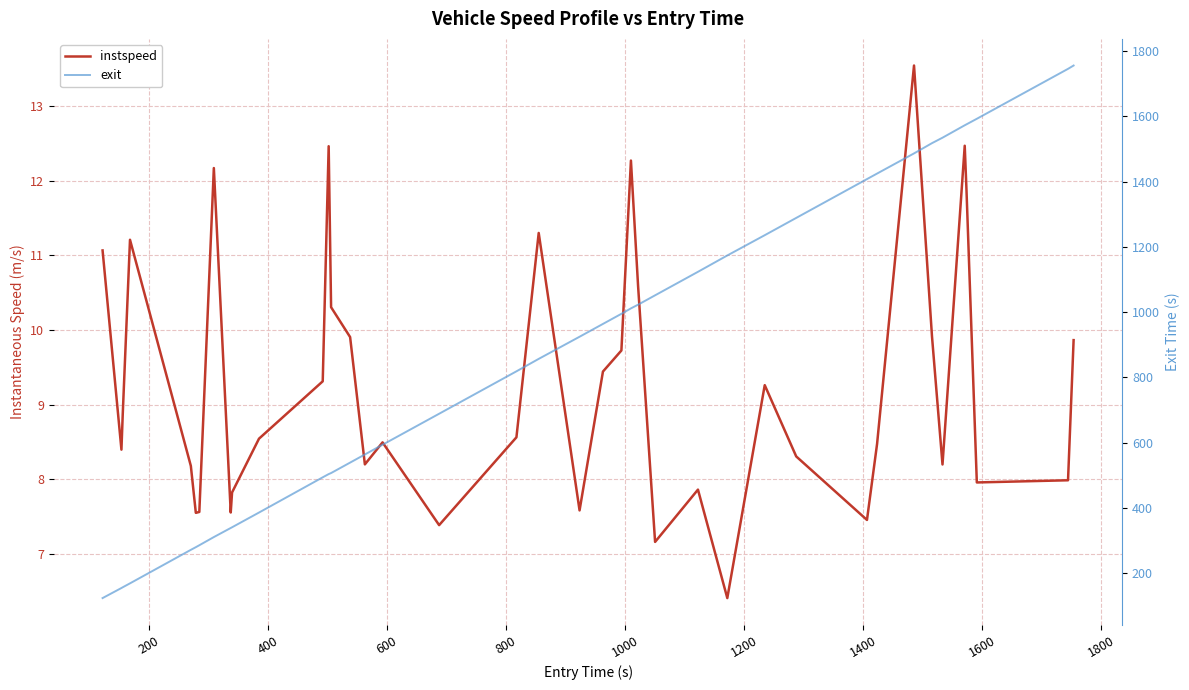

True or false: exit has more than 1 points higher than both neighbors.

False